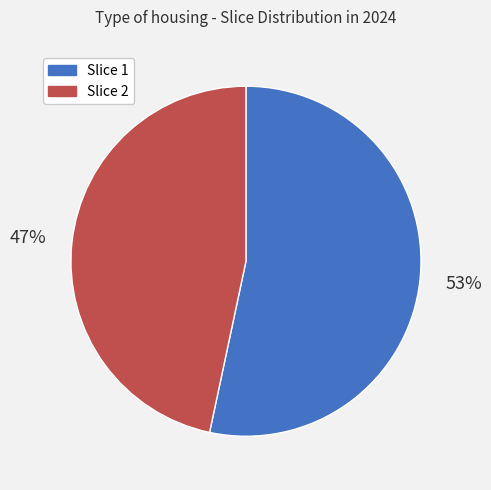

How many segments does this pie chart have?

2